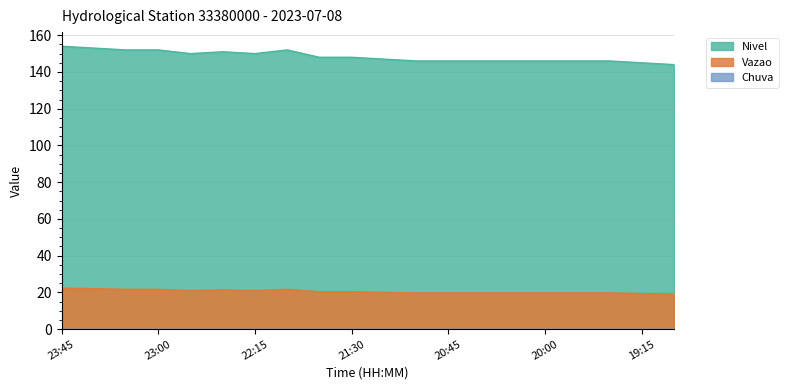

In Nivel, how many points are higher than both neighbors (excluding endpoints)?

2